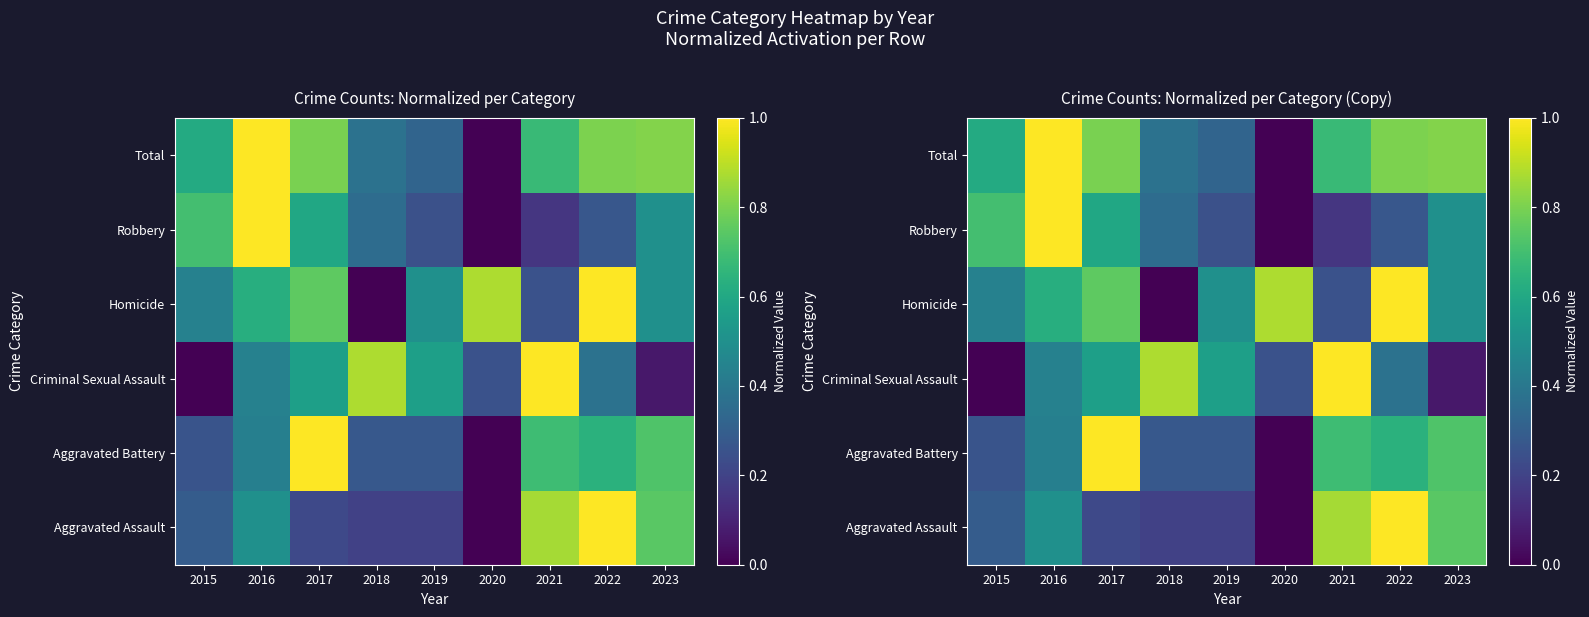

Is it true that Robbery equals 0.6 at 2016?

False